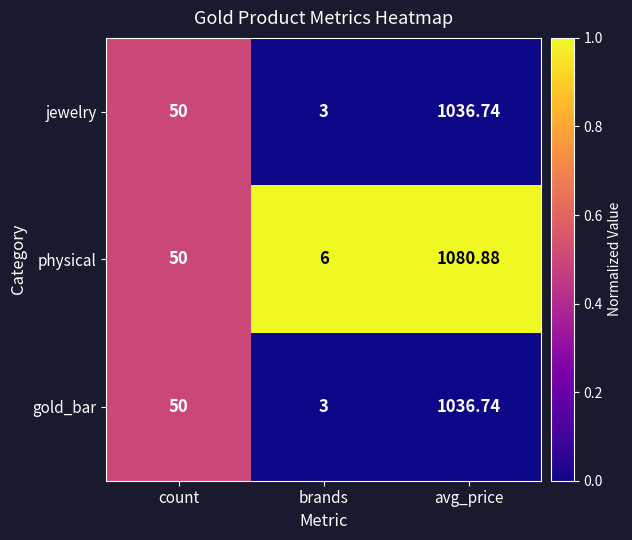

What is the total value across all series at count?

150.0